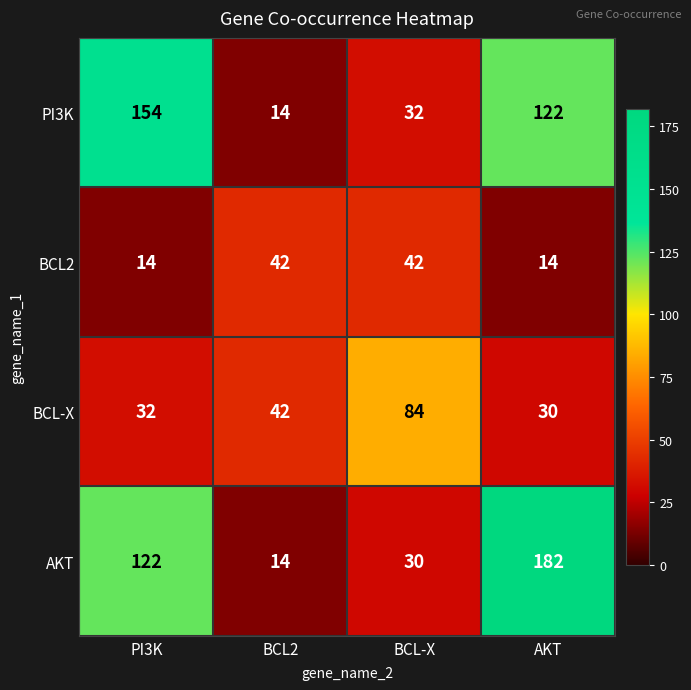

What is the lowest value of the PI3K series?

14